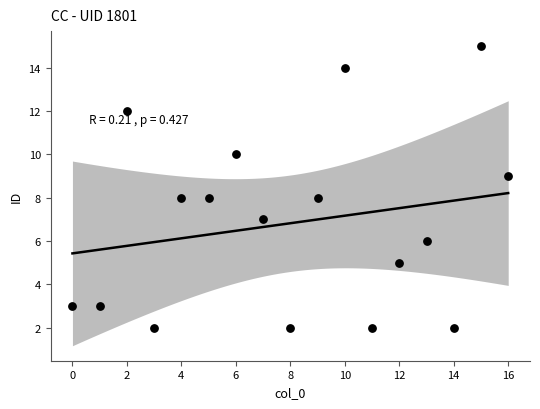

What is the range of Y values (max minus min)?

13